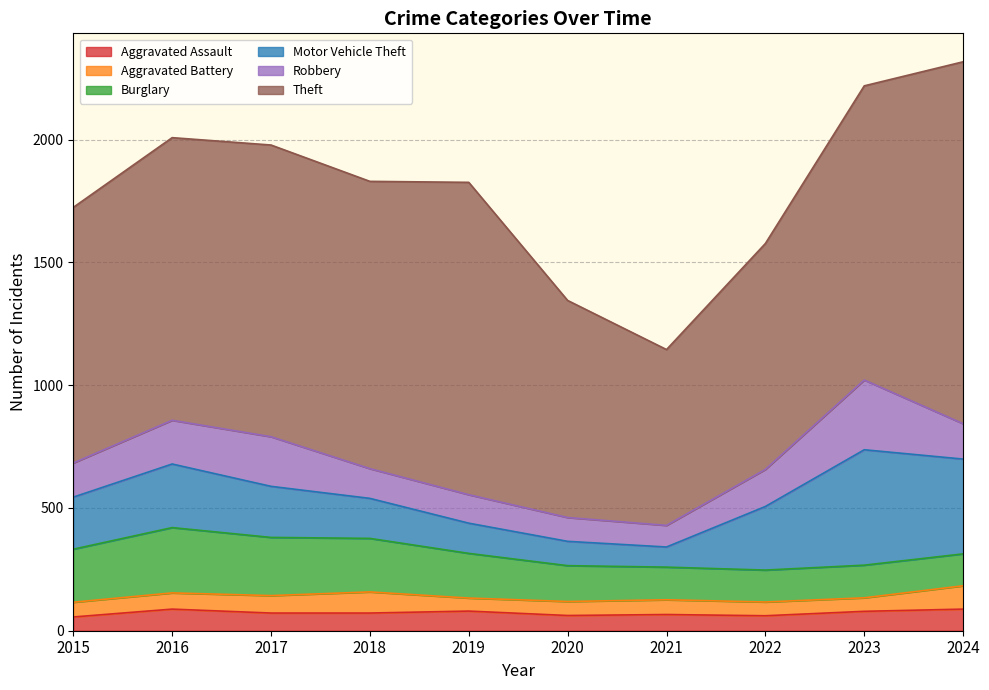

Between 2019 and 2023, which series saw the biggest shift?

Motor Vehicle Theft